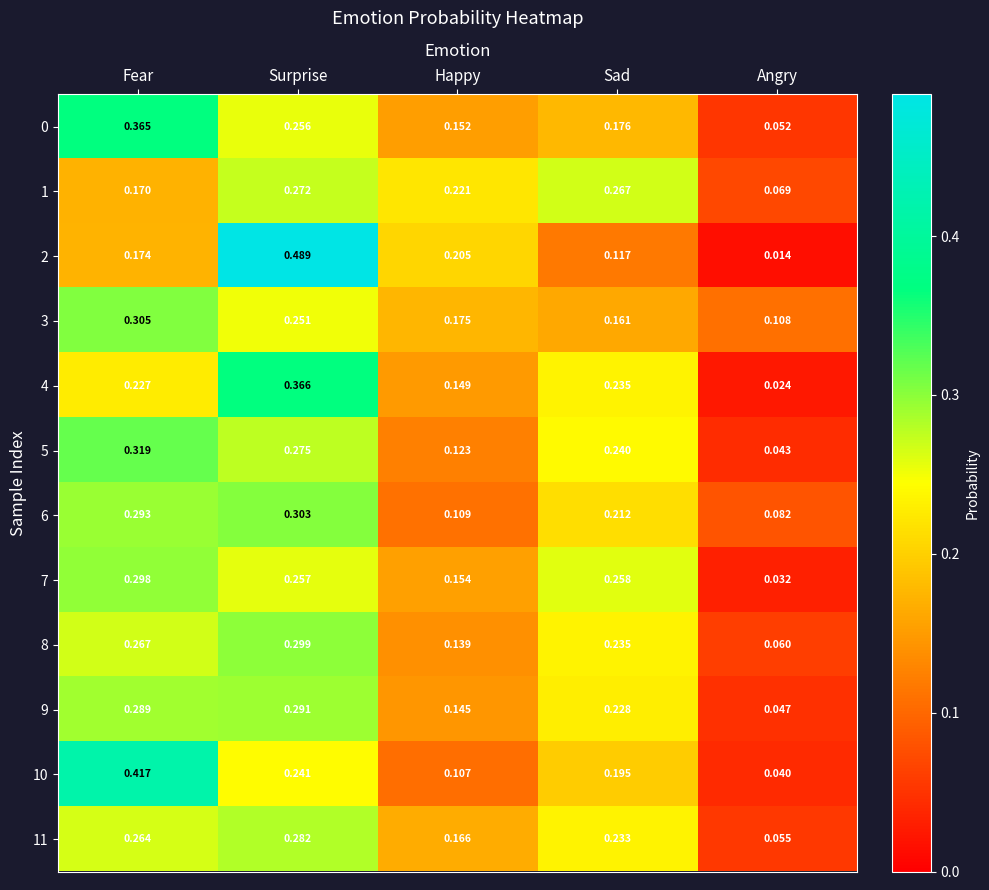

At which label is 10 closest to 0?

Angry